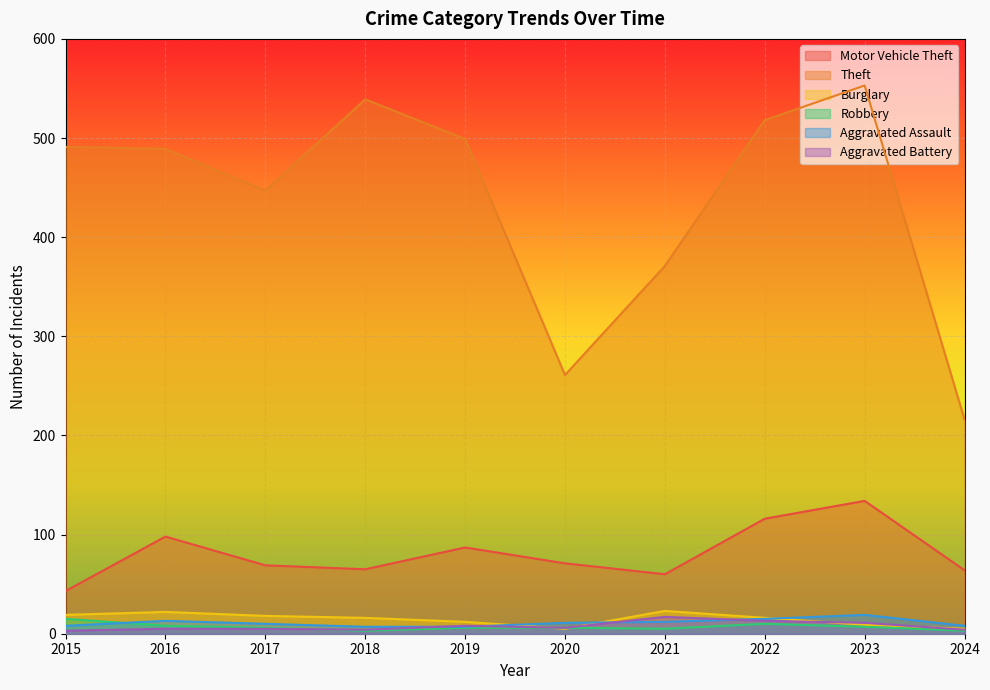

How many data points does each series have?

10